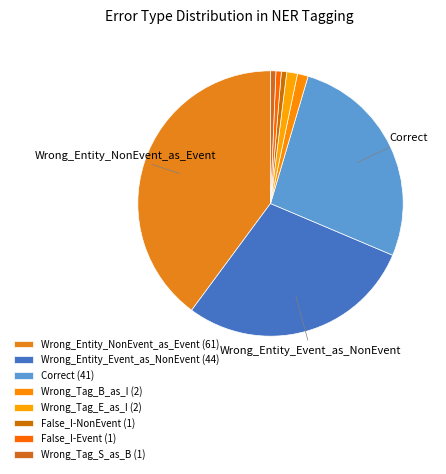

What percentage is NOT represented by Wrong_Tag_E_as_I?

98.7%